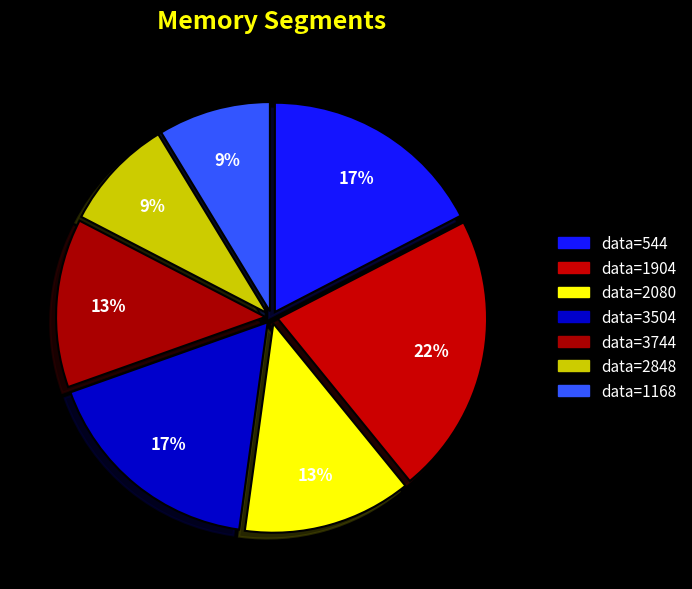

How many segments does this pie chart have?

7